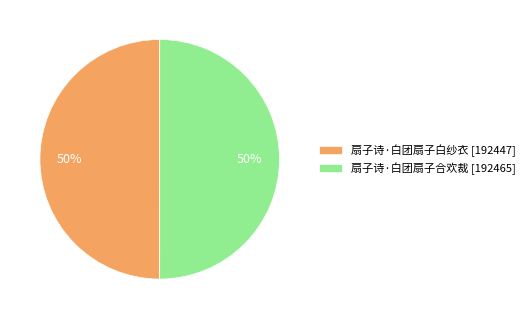

Combined, do 扇子诗·白团扇子白纱衣 [192447] and 扇子诗·白团扇子合欢裁 [192465] account for over 50%?

Yes